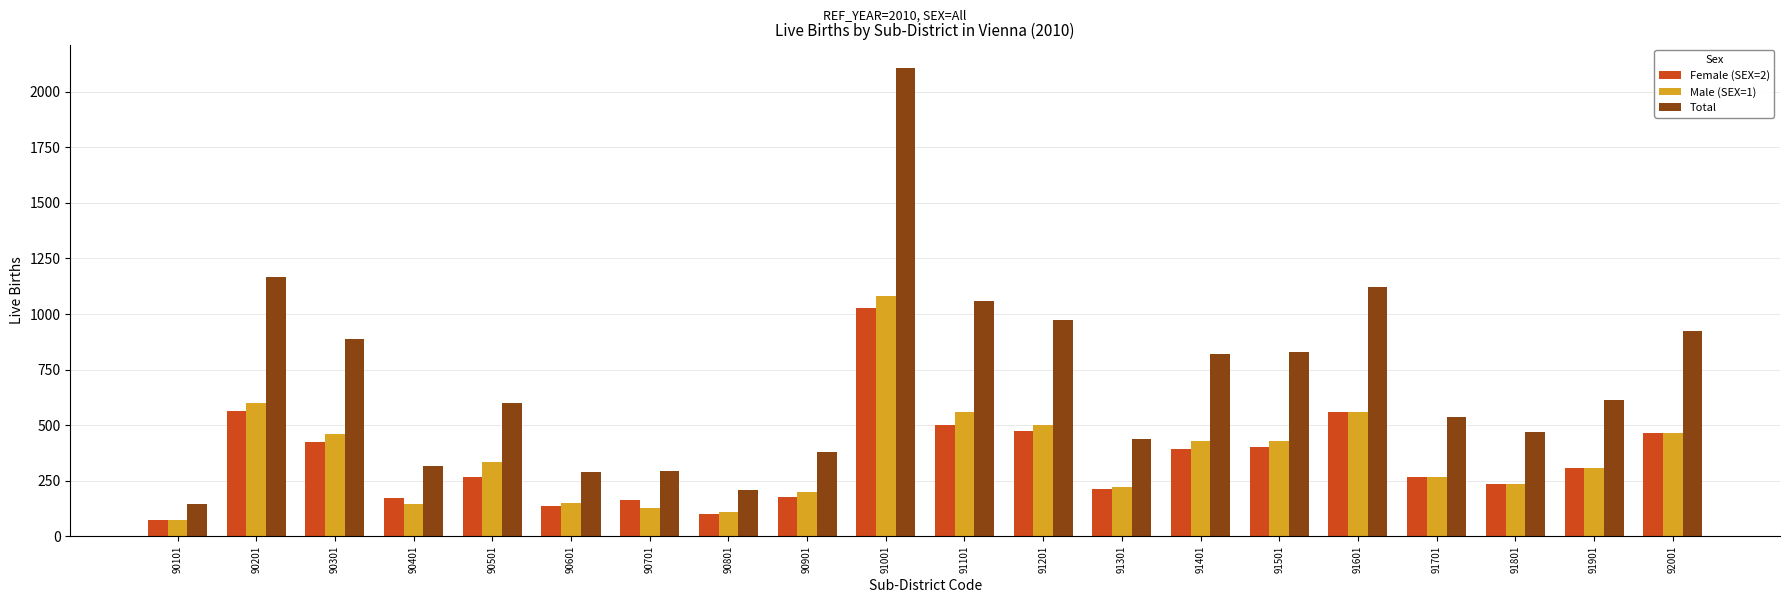

At how many categories does at least one series exceed 1733?

1